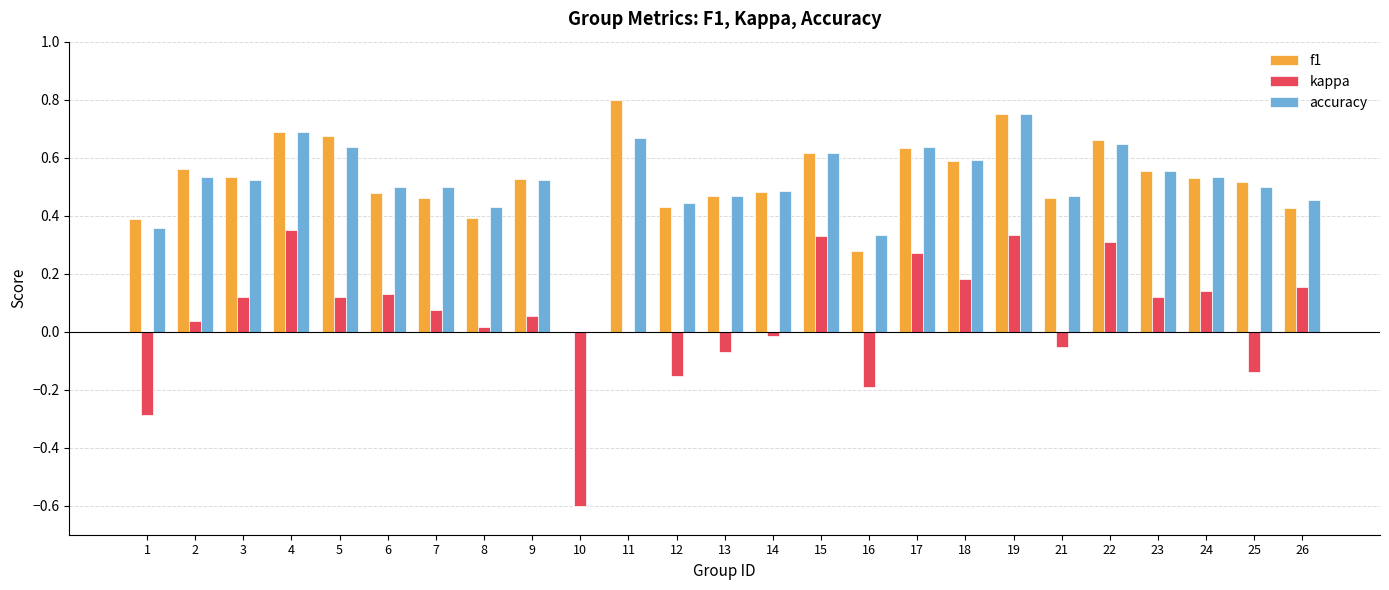

What is the total value across all series at 7?

1.0